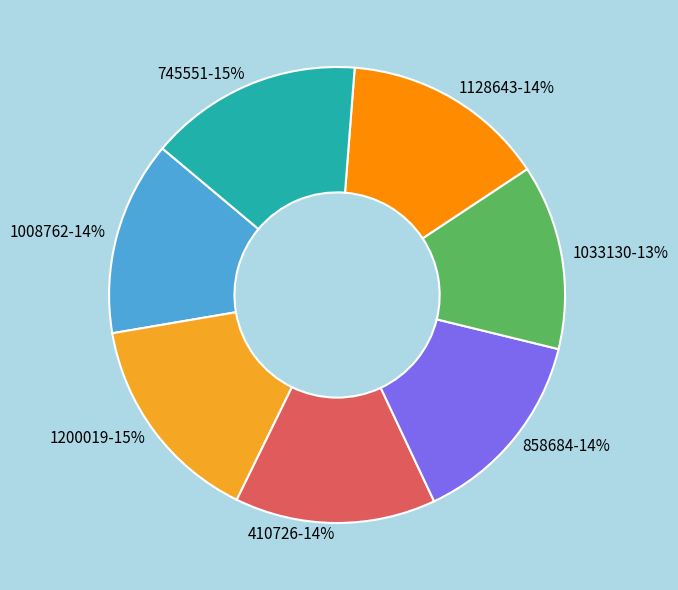

Does 1200019 represent more than half of the total?

No